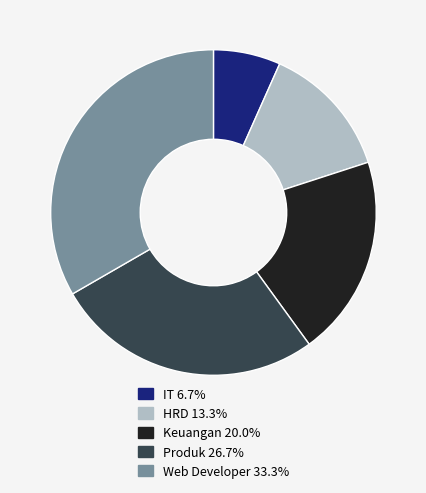

Does any single category account for the majority?

No